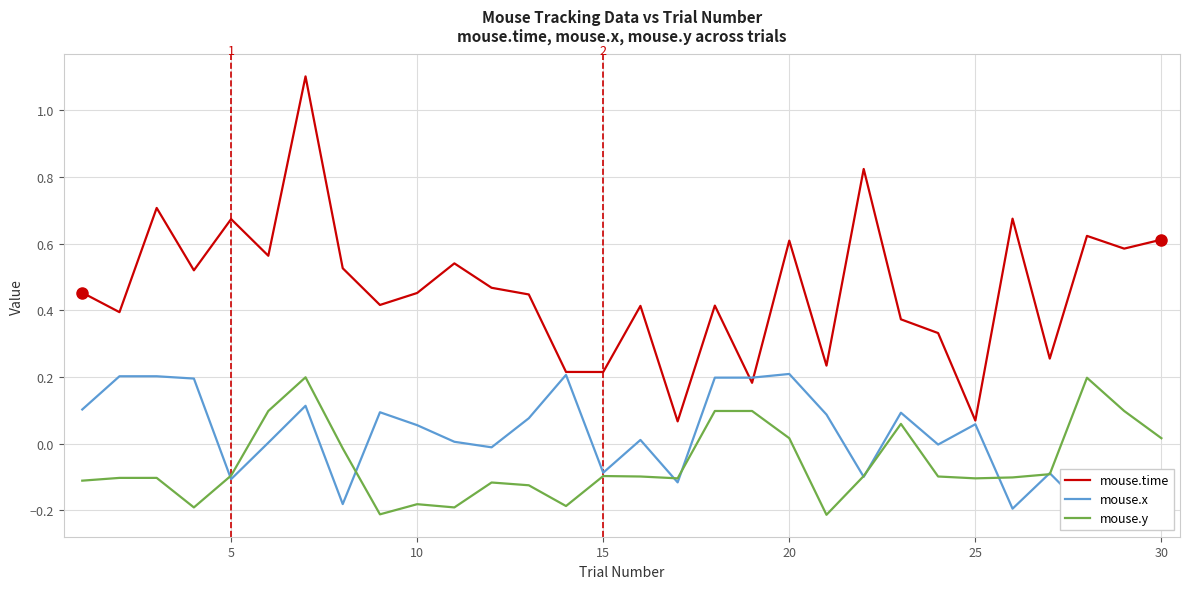

Is the value of mouse.time at 11 greater than the value of mouse.x at 20?

Yes